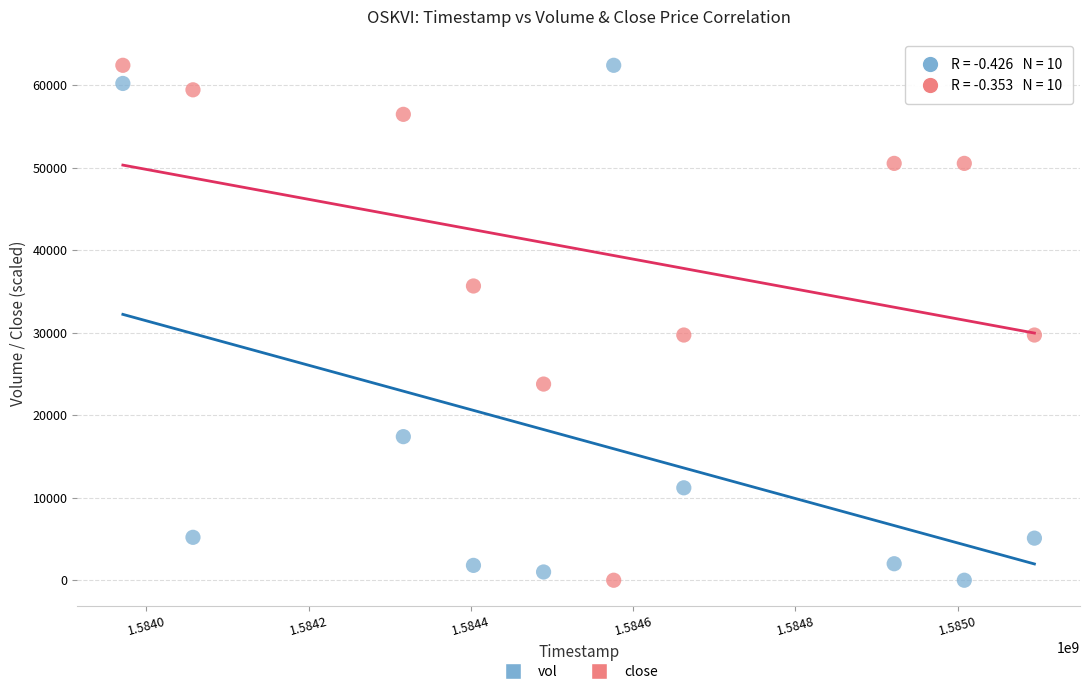

Across all data points, what is the range of X values (max minus min)?

1123200.0